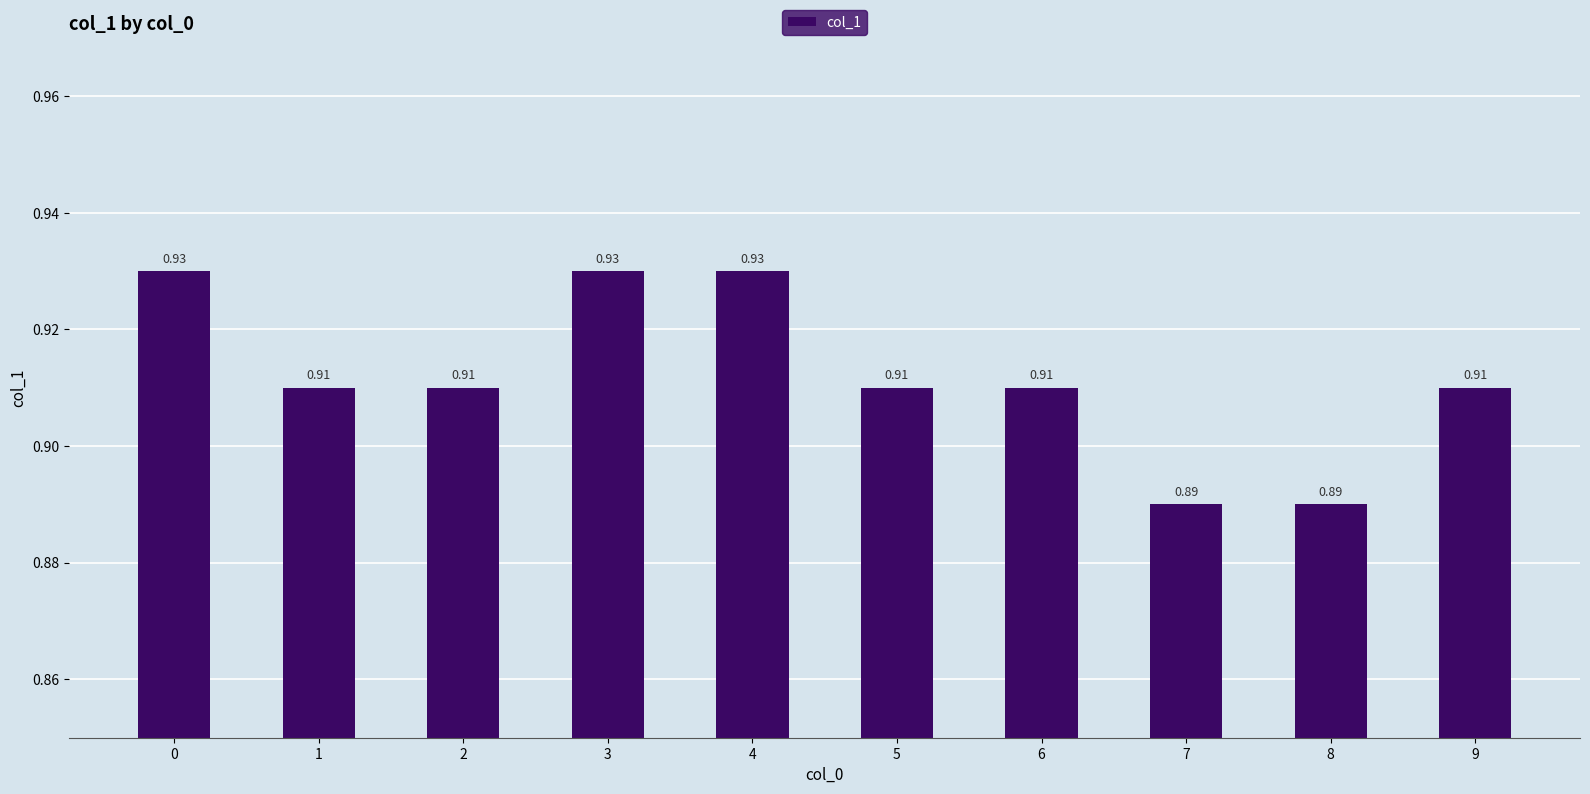

Are the bars horizontal?

No